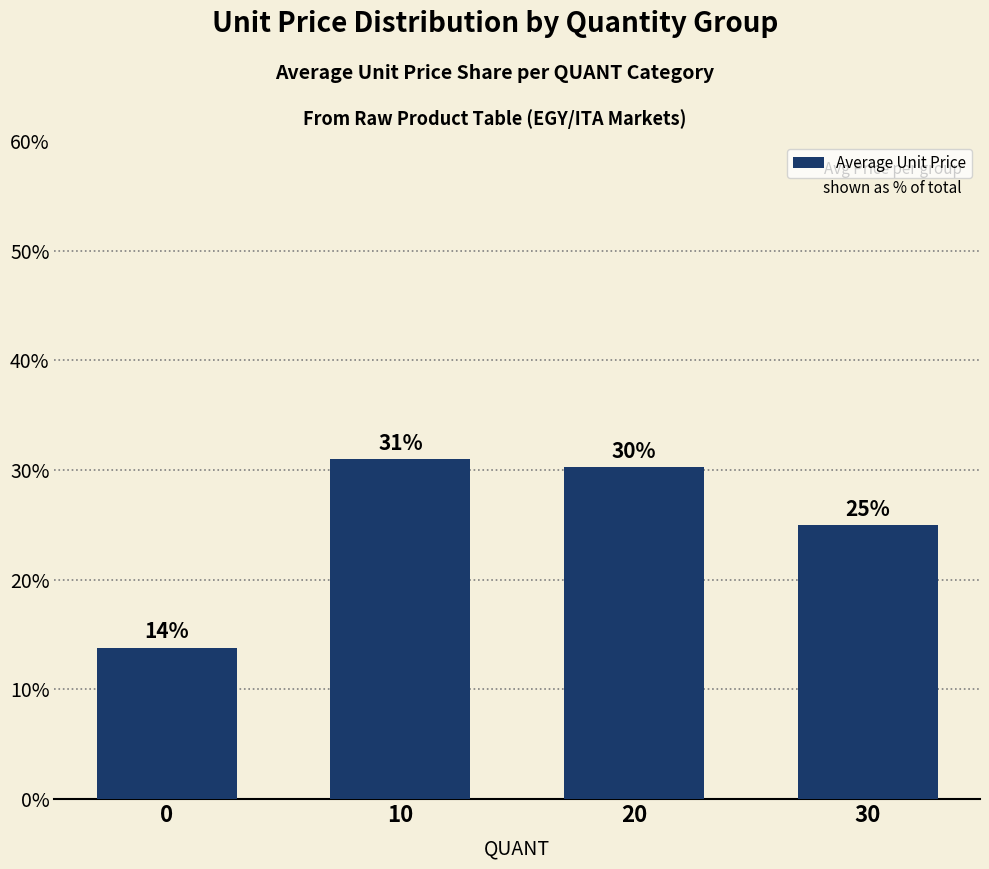

What is the difference between the maximum and minimum values?

17.2